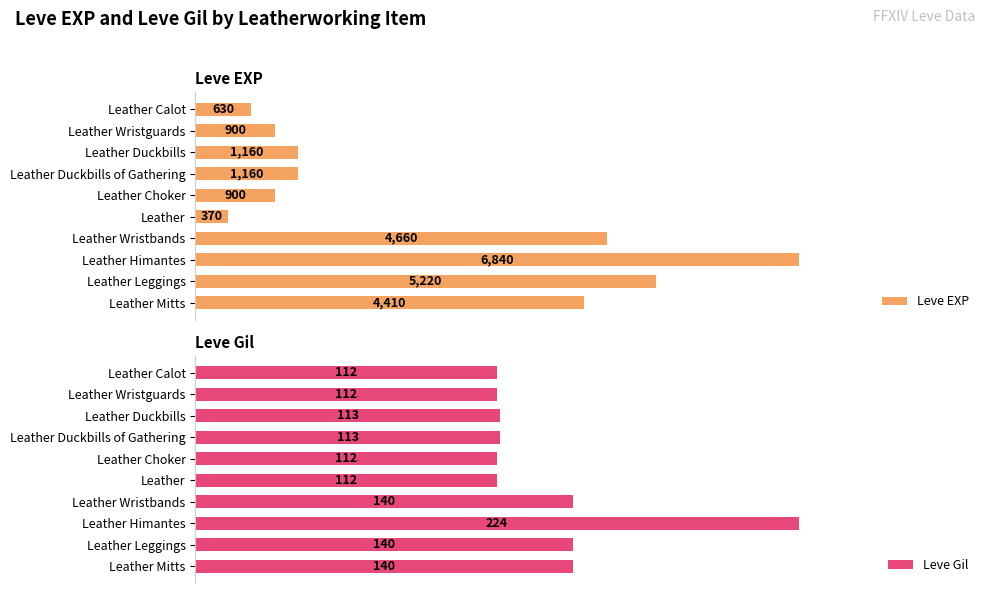

Which category has the highest value in the Leve EXP series?

Leather Himantes